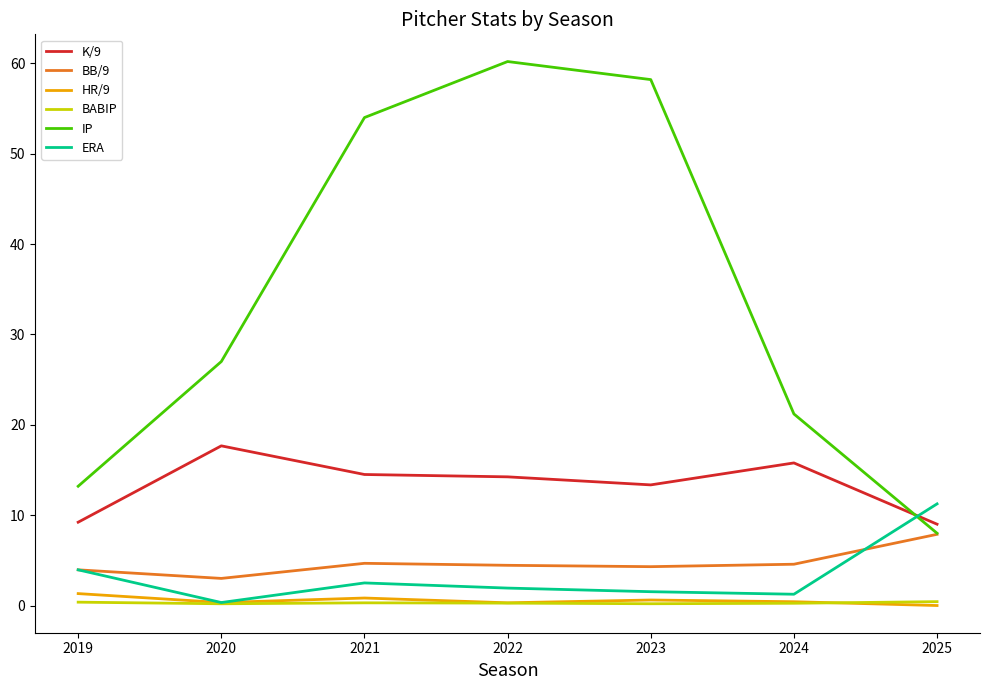

Which series has the largest total across all categories?

IP